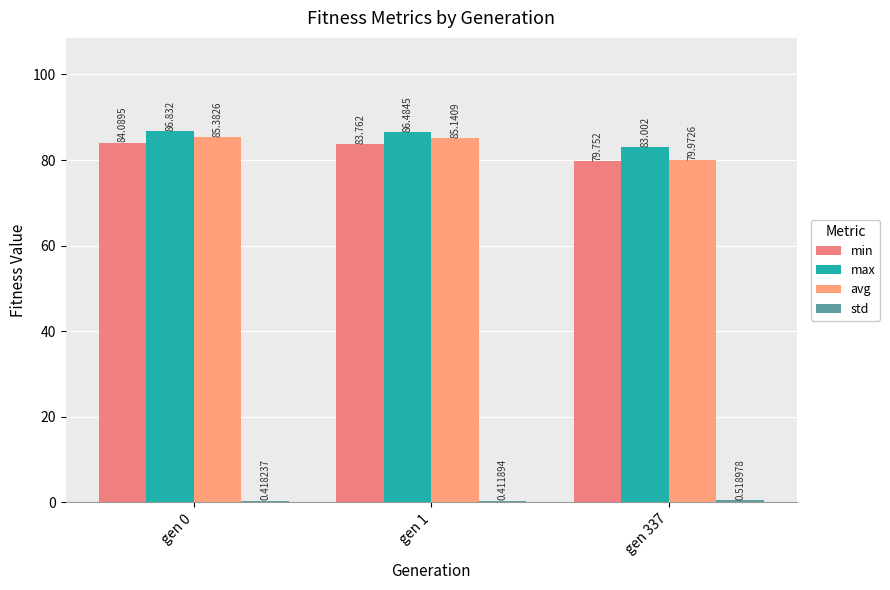

At which label is std closest to 0?

gen 1